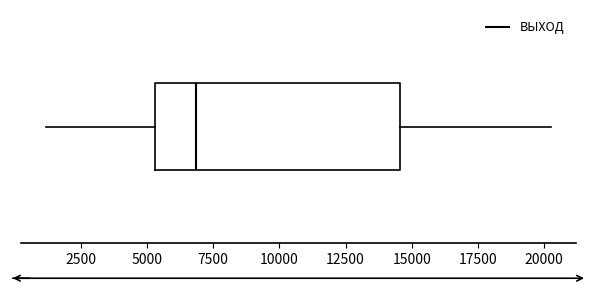

Where does the median line of the box sit on the x-axis? The values are not printed on the chart, so give them approximately, as read against the axis.

7000